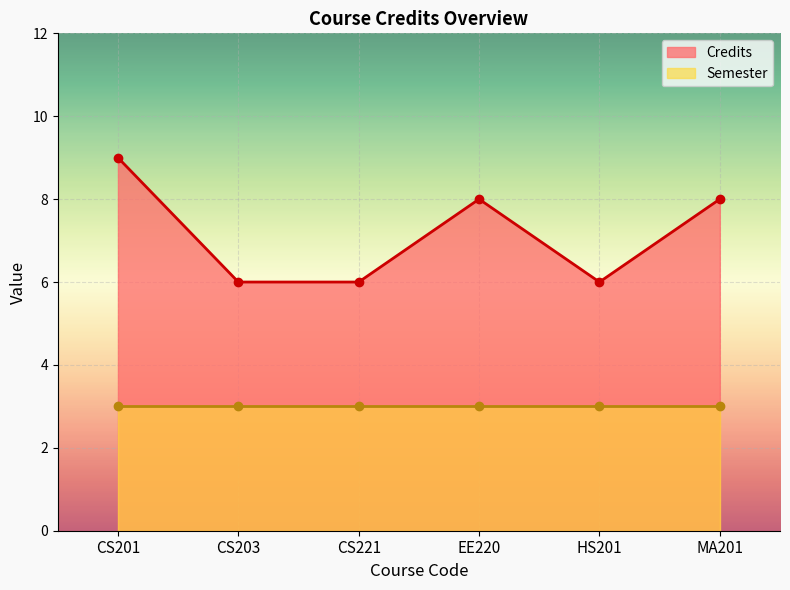

What is the value of the 1st point from the left?

9